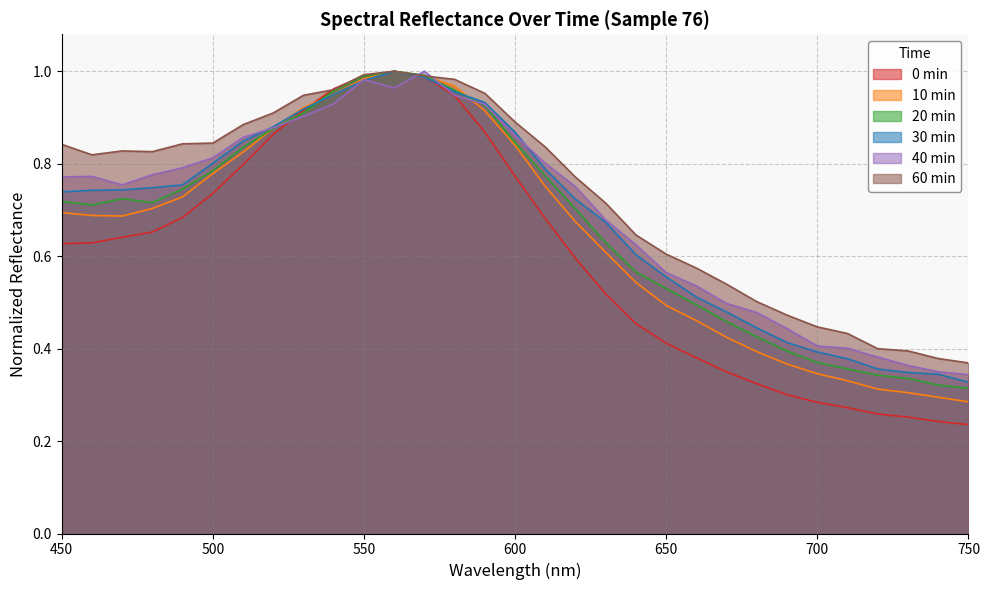

Rank the categories by 20min value from highest to lowest.

560, 570, 550, 580, 540, 590, 530, 520, 600, 510, 500, 610, 490, 470, 450, 480, 460, 620, 630, 640, 650, 660, 670, 680, 690, 700, 710, 720, 730, 740, 750